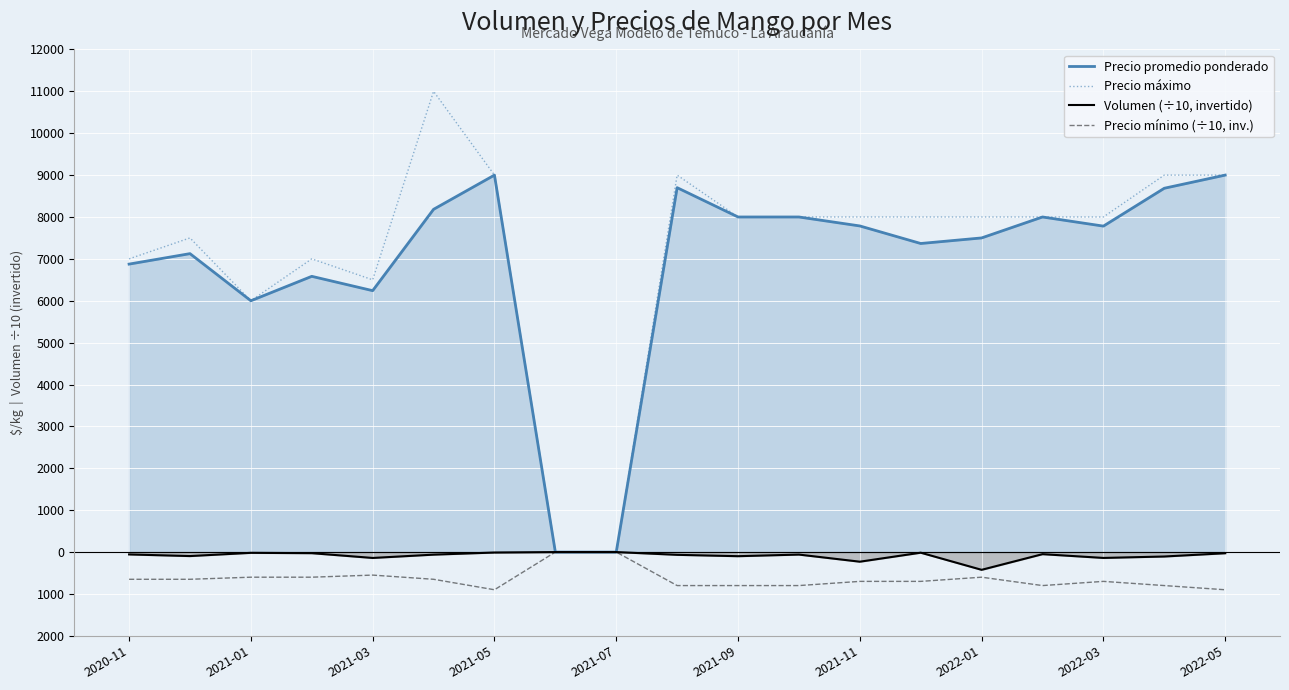

How many values in the Volumen (÷10, invertido) series are below -60?

9